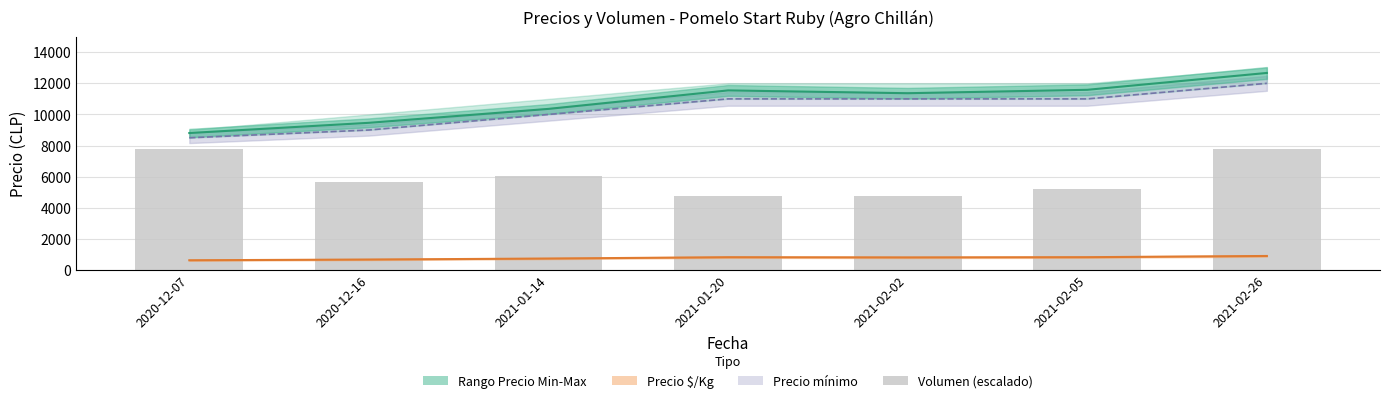

What is the average value of the Volumen (escalado) series?

6004.8